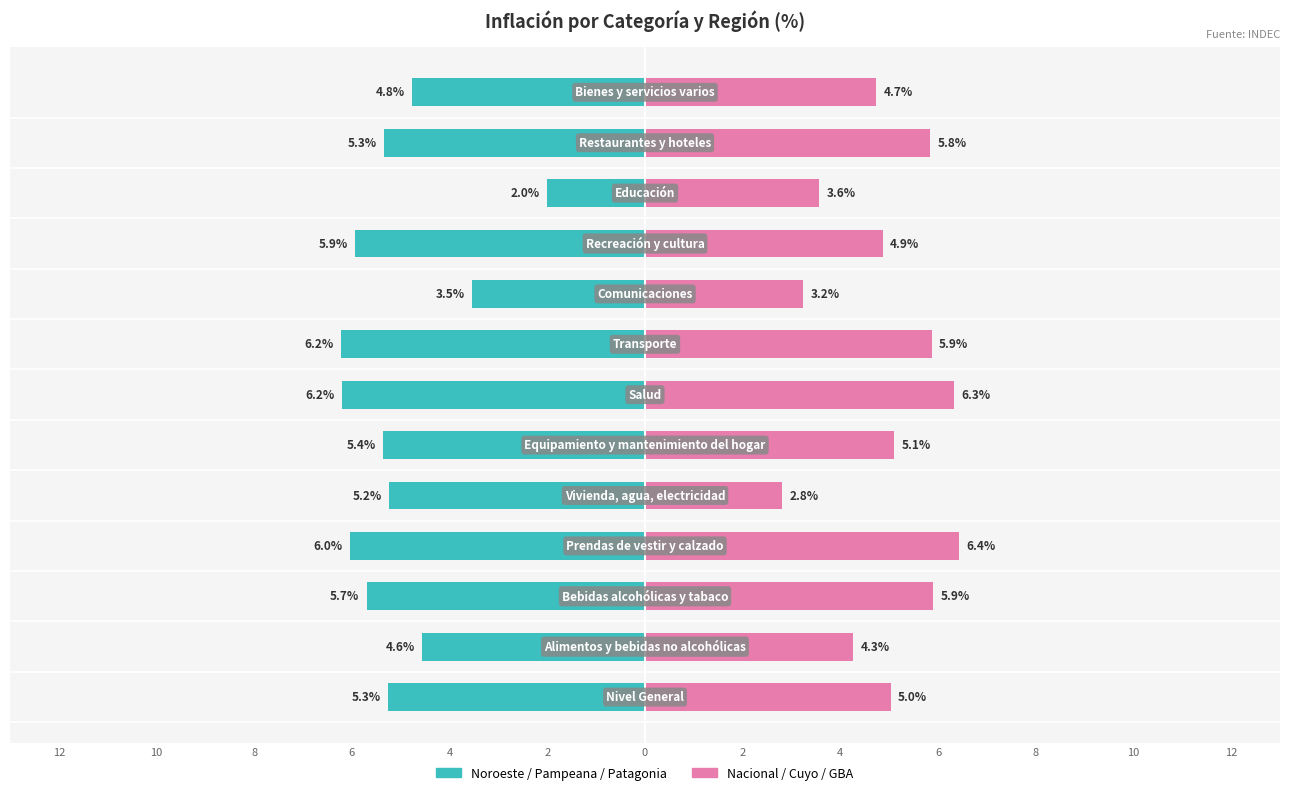

What is the spread (max minus min) of values at 10?

8.8